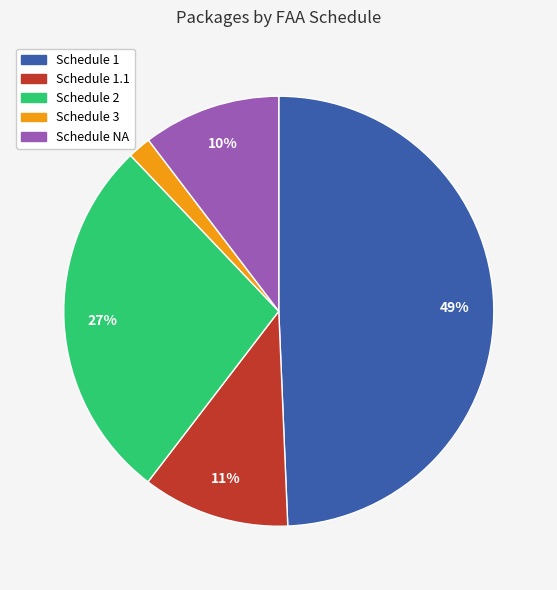

To the nearest percent, what is the average slice percentage?

20%